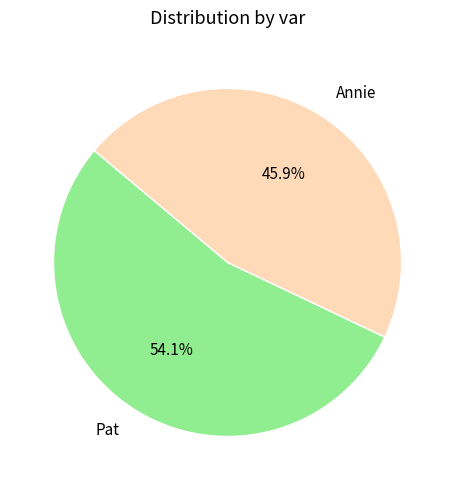

Is there a majority slice in this chart?

Yes